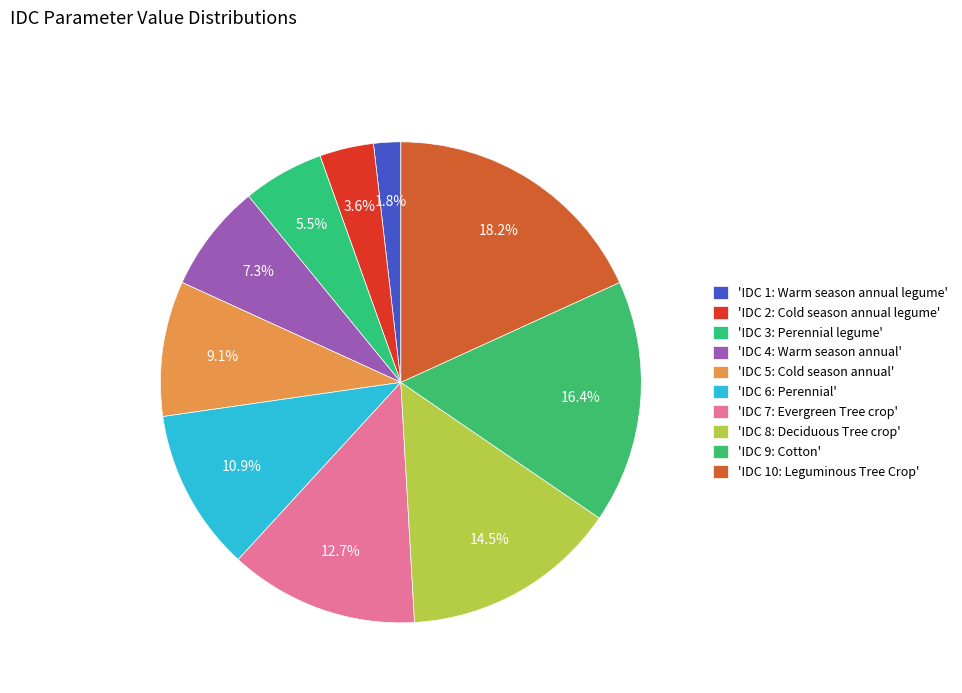

Count the number of slices in the pie.

10